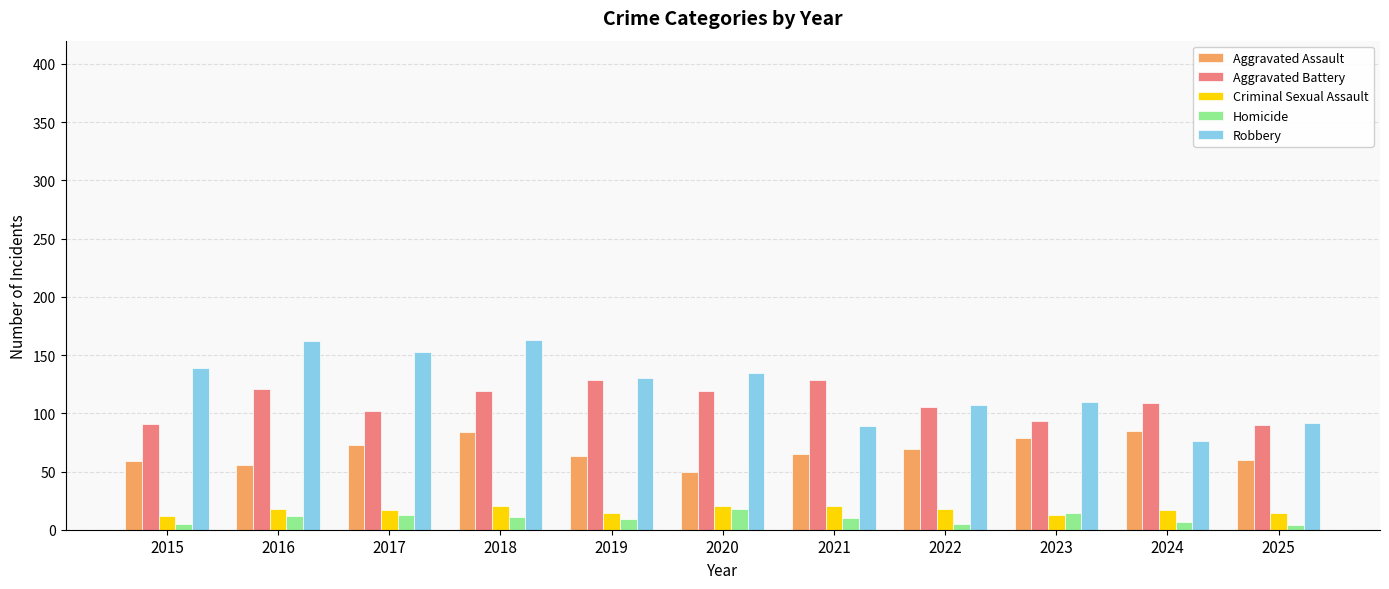

Is the value of Aggravated Assault at 2024 greater than the value of Aggravated Battery at 2018?

No